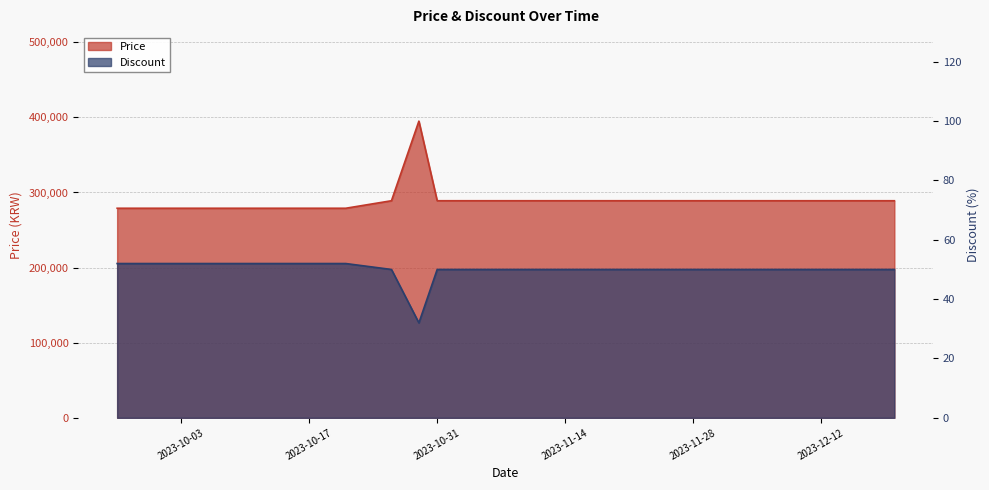

What is the smallest value displayed?

32